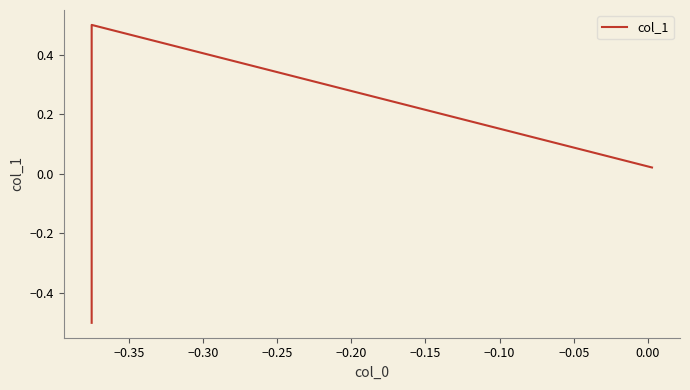

How many values exceed 0?

2